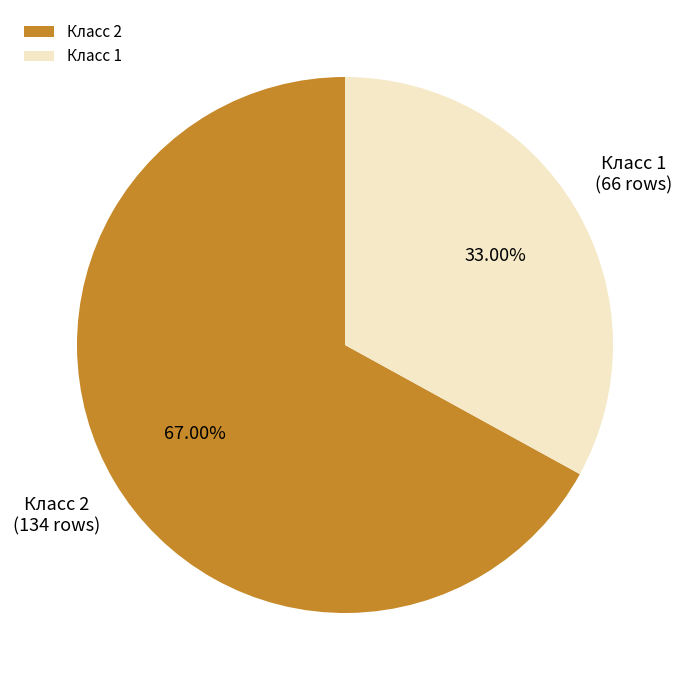

Which slice is the smallest?

Класс 1